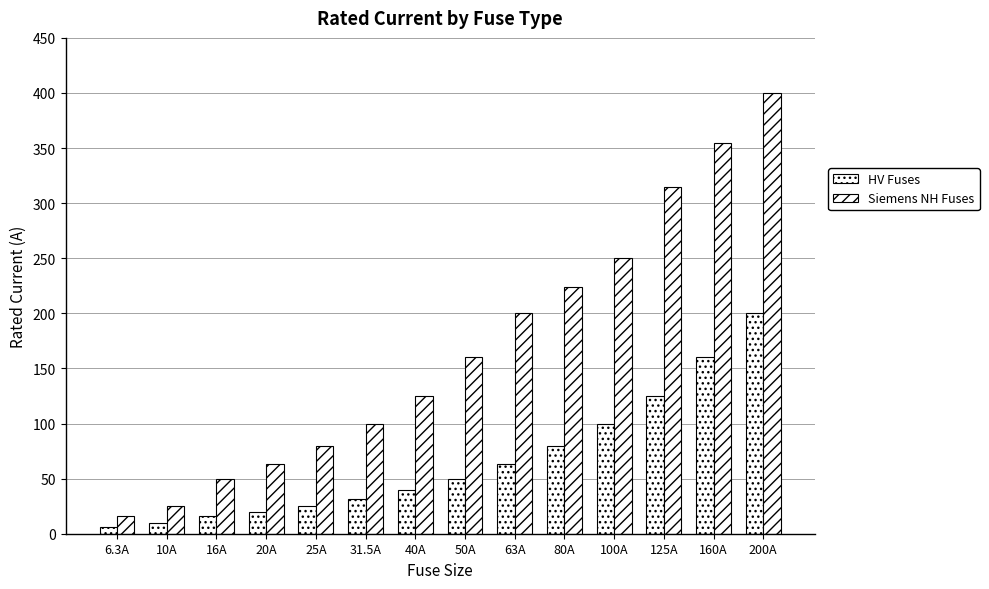

How many bars are there in total?

28